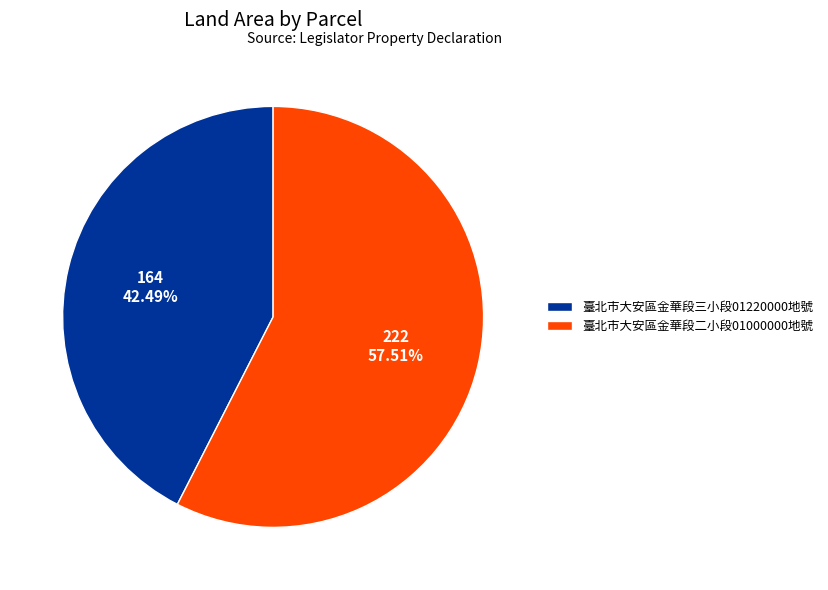

How many slices are in this pie chart?

2